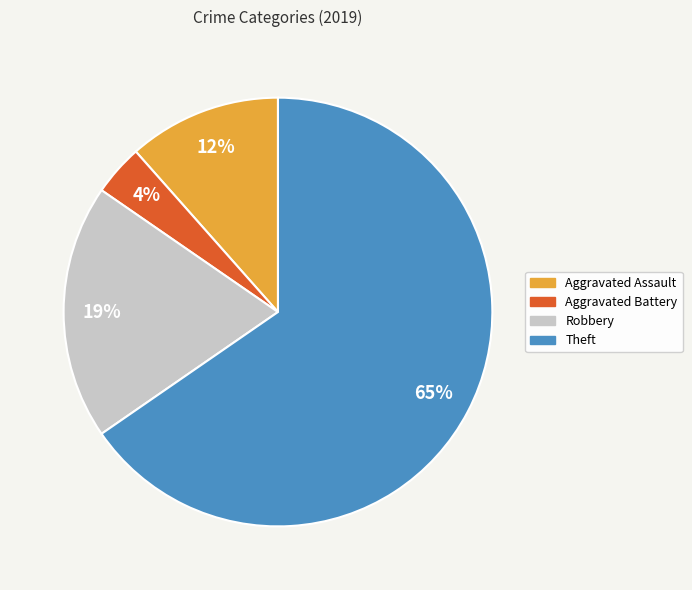

Which slice is the largest?

Theft